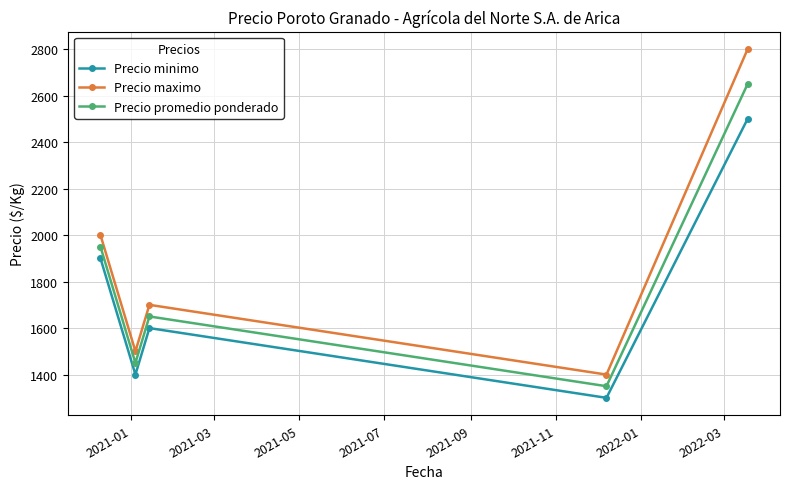

What is the value of the Precio minimo point at the 4th from the left?

1300